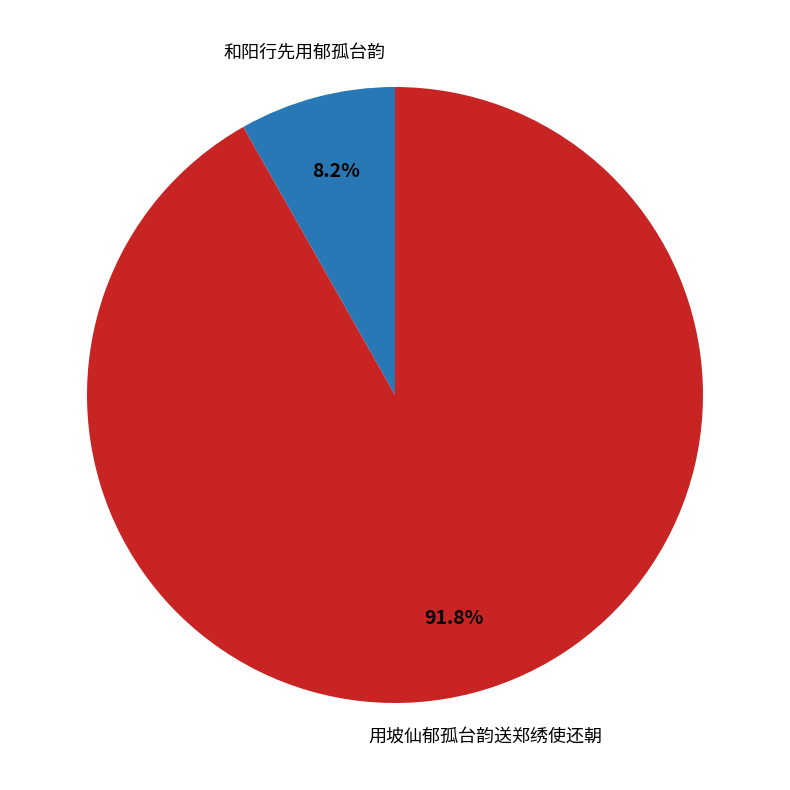

Is there a majority slice in this chart?

Yes